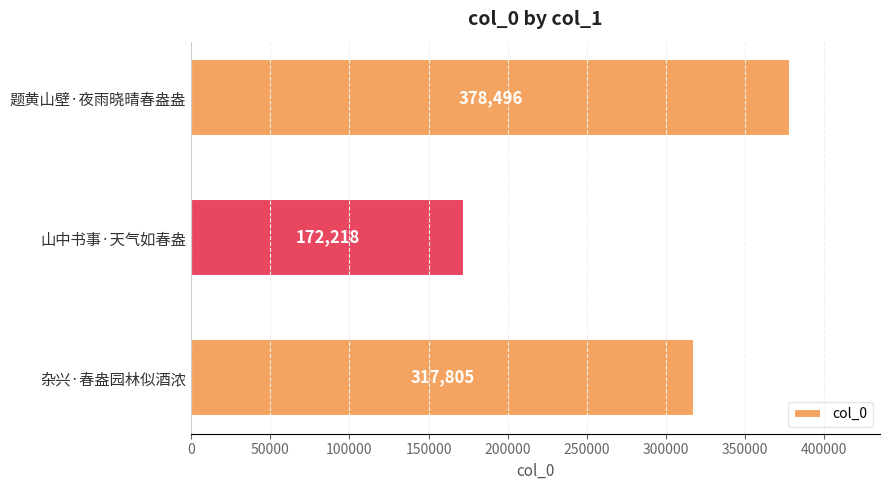

How many values are between 172218 and 378496?

3